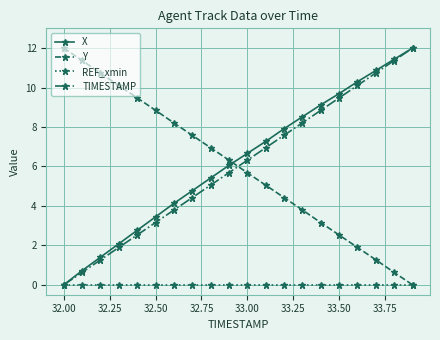

How many values in the X series are below 6?

9